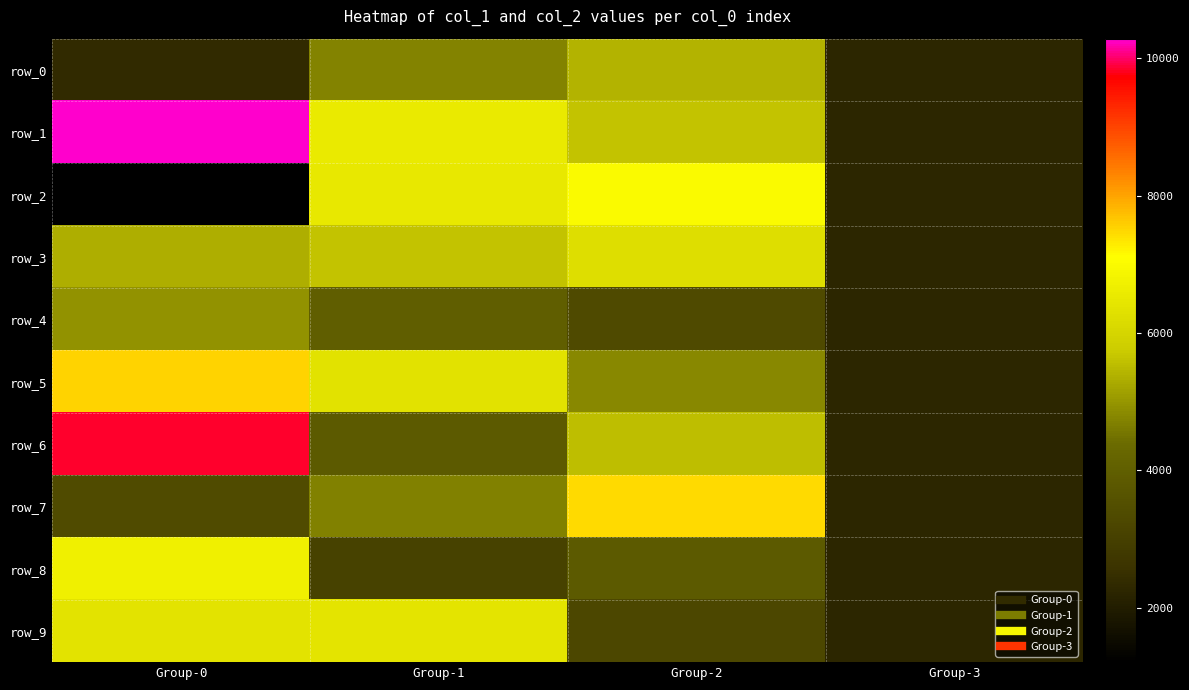

Reading right to left, extract all data points from this chart.

row_0: 2240	5426	4722	2345
row_1: 2240	5613	6552	10289
row_2: 2240	6986	6514	1204
row_3: 2240	6208	5612	5342
row_4: 2240	3347	3997	4957
row_5: 2240	4811	6315	7556
row_6: 2240	5548	3860	9833
row_7: 2240	7469	4697	3376
row_8: 2240	3845	3064	6729
row_9: 2240	3230	6397	6369